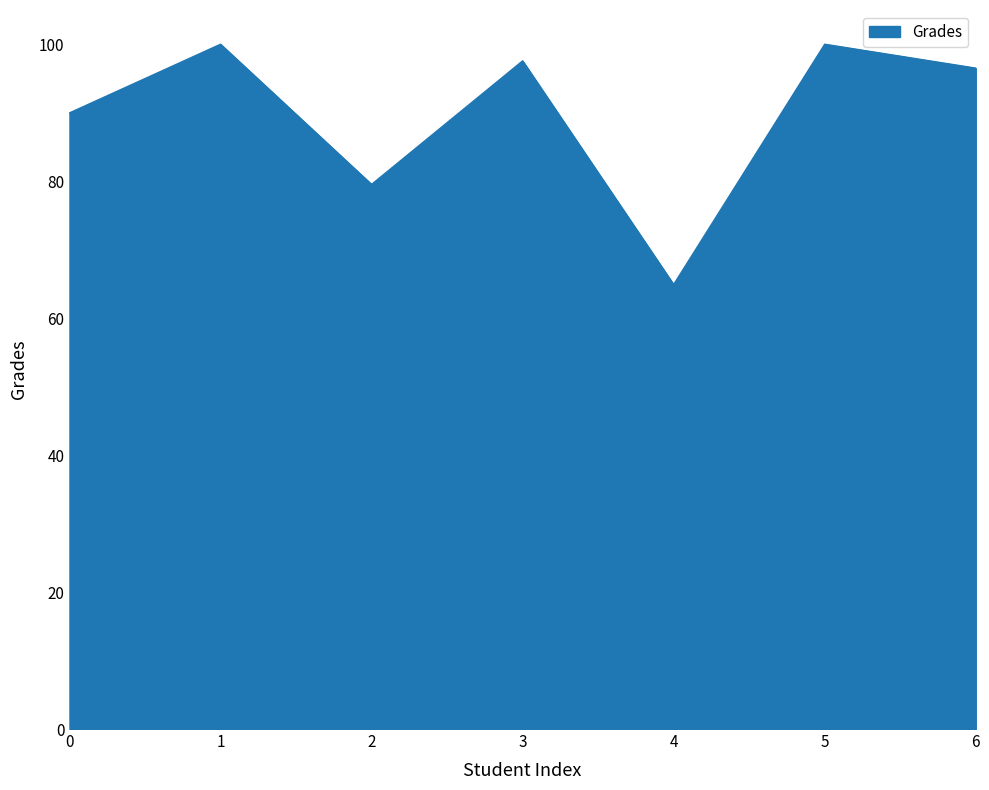

How many interior local valleys (lower than both neighbors) does the data have?

2